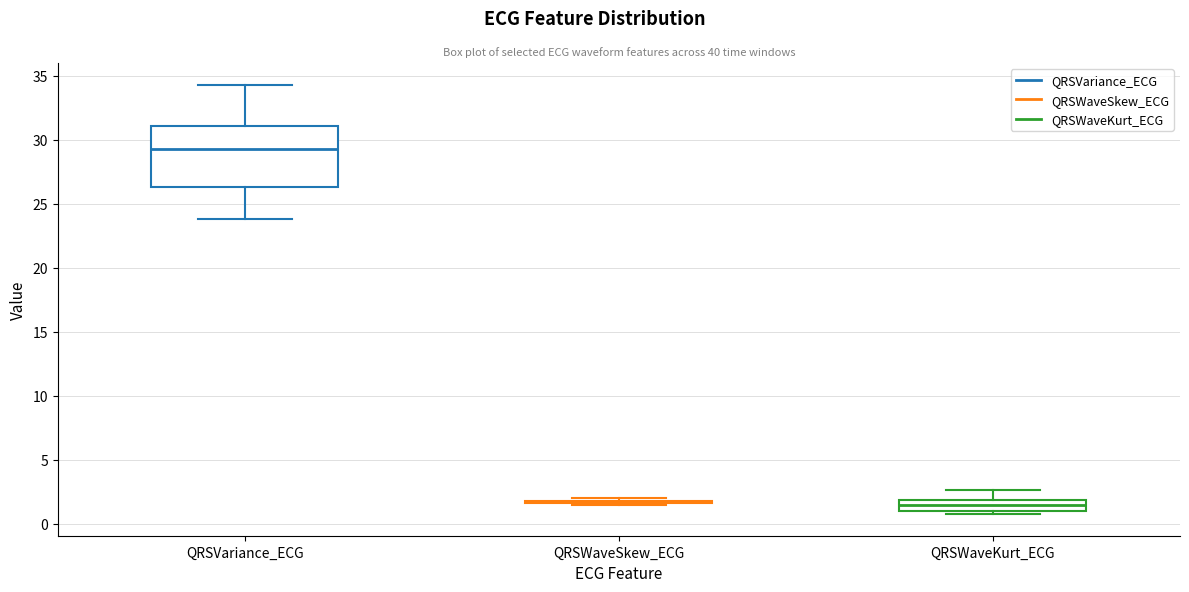

Reading left to right, transcribe this box plot: for each box, give where its median line is, the range the box spans, and where its two whiskers end, as read against the y-axis. The values are not printed on the chart, so give them approximately, as read against the axis.

QRSVariance_ECG: median 29.5, box 26.5 to 31.0, whiskers 24.0 to 34.5
QRSWaveSkew_ECG: box collapsed to a line at 1.5, whiskers 1.5 to 2.0
QRSWaveKurt_ECG: median 1.5, box 1.0 to 2.0, whiskers 0.5 to 2.5